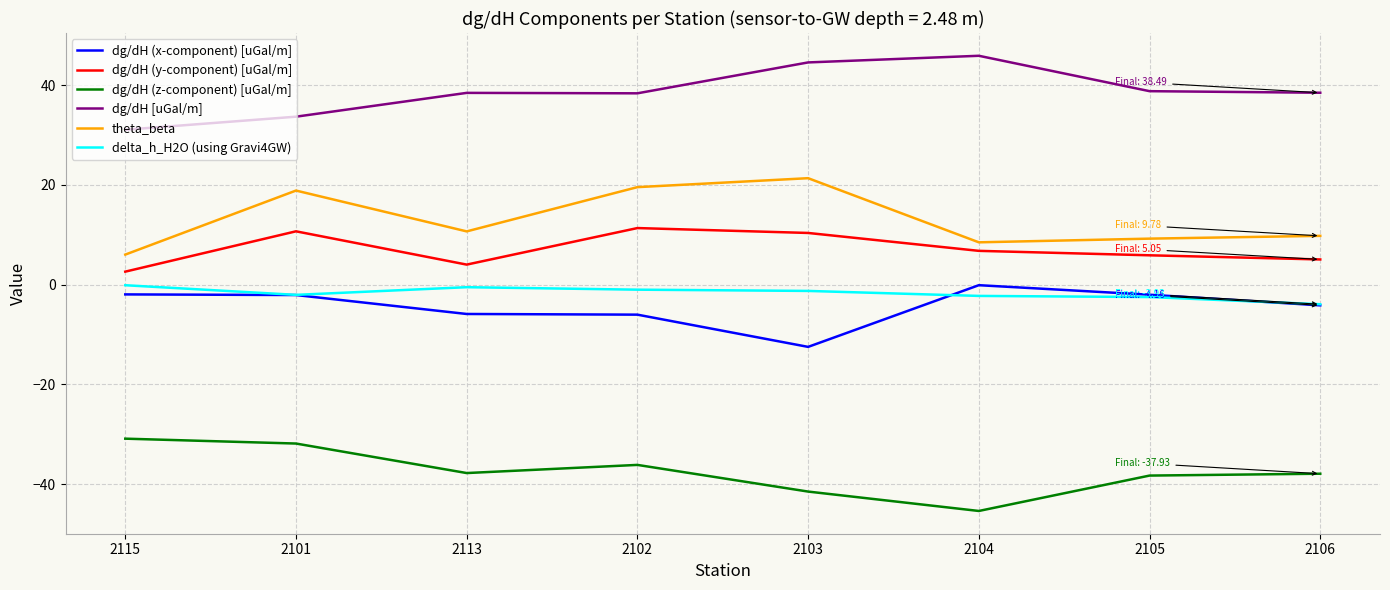

Which category has the lowest value in the dg/dH (z-component) [uGal/m] series?

2104